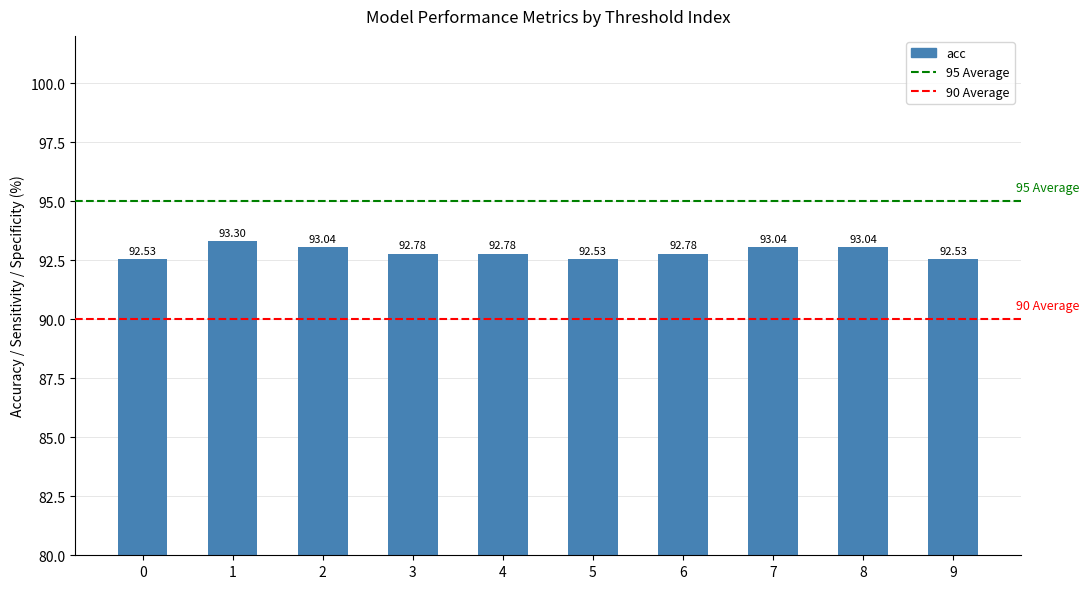

What is the difference between the maximum and second lowest values?

0.8